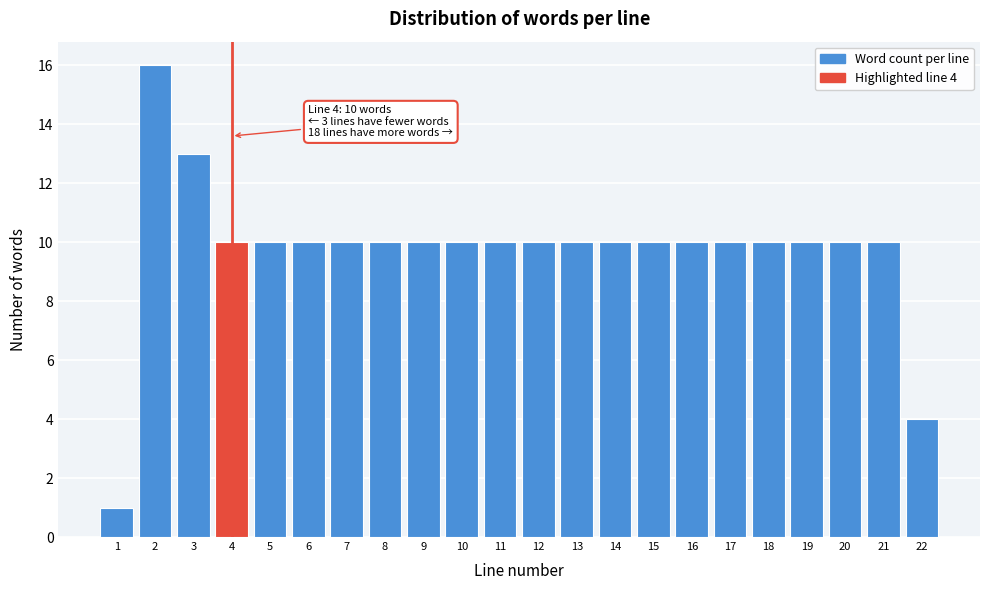

Reading left to right, extract all data points from this chart.

1	16	13	10	10	10	10	10	10	10	10	10	10	10	10	10	10	10	10	10	10	4